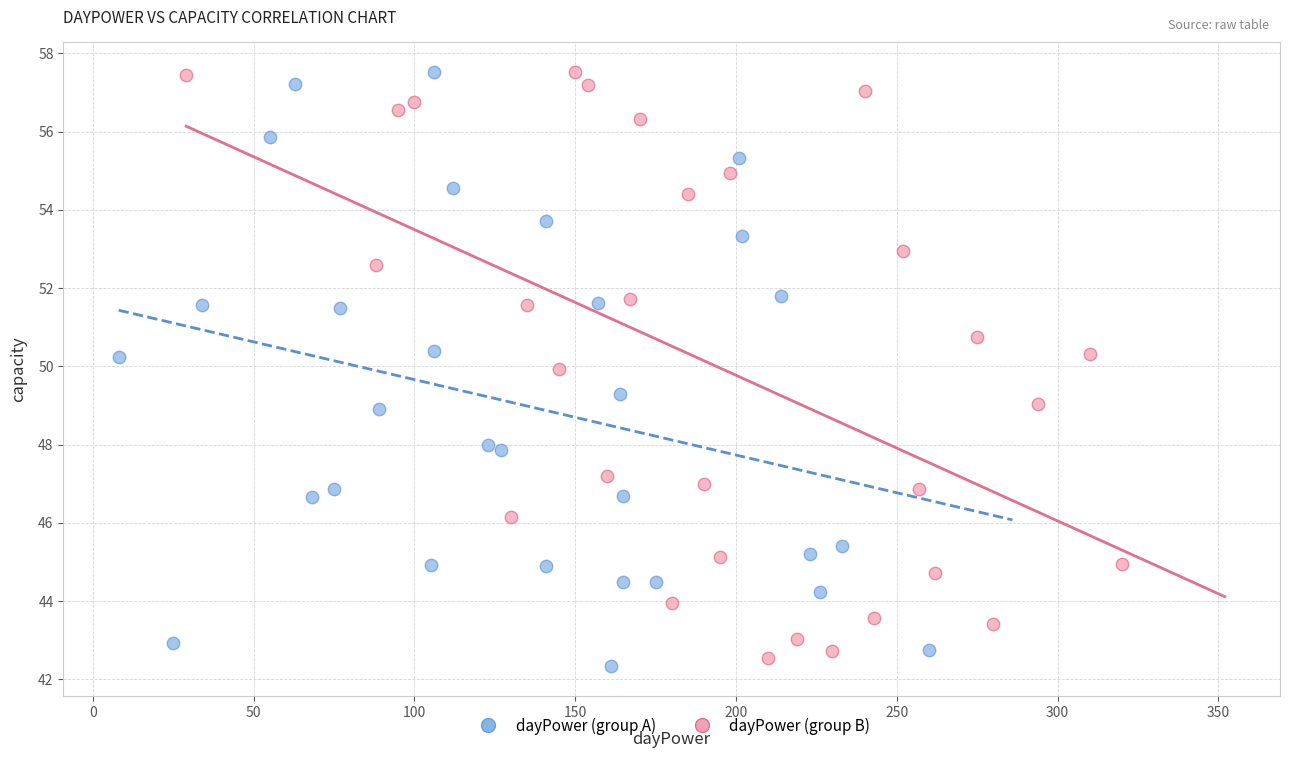

What are all the series names shown in the legend?

dayPower (group A), dayPower (group B)